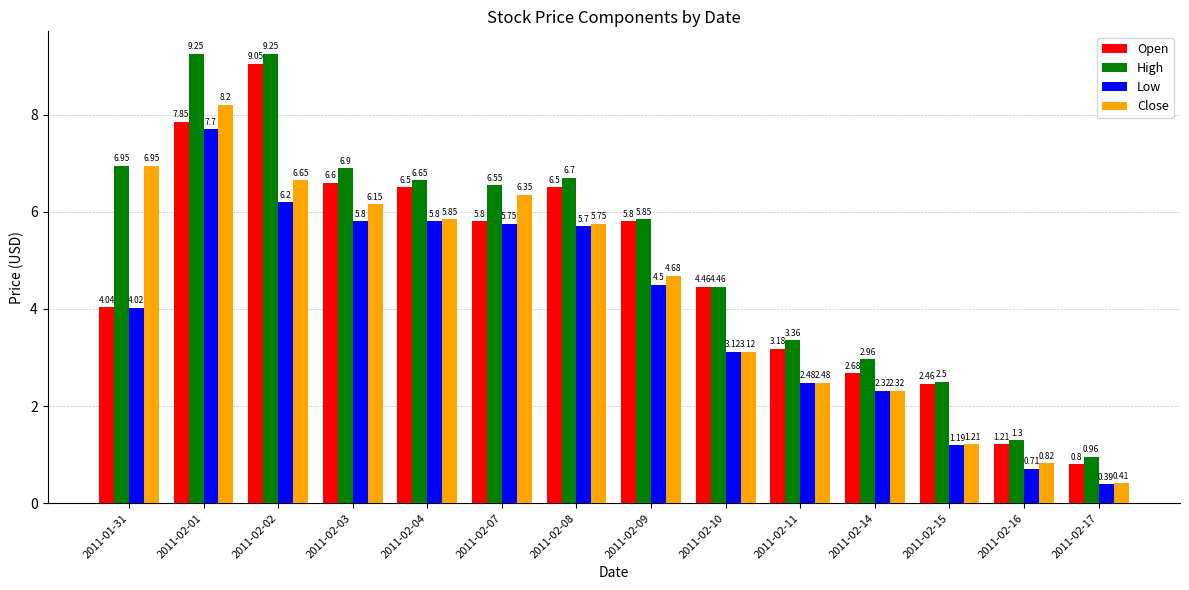

How many bars are there in each group?

4